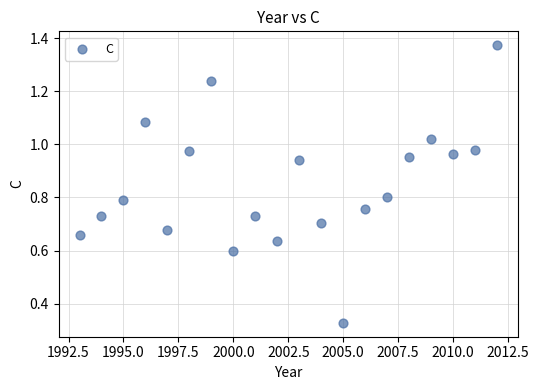

What is the range of X values (max minus min)?

19.0